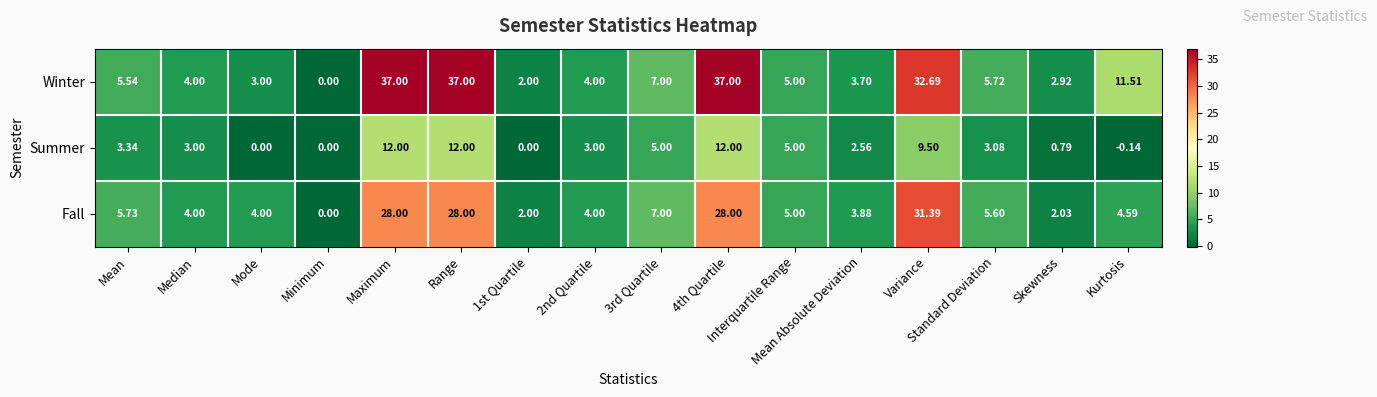

List the series in order of their overall mean, highest first.

Winter, Fall, Summer